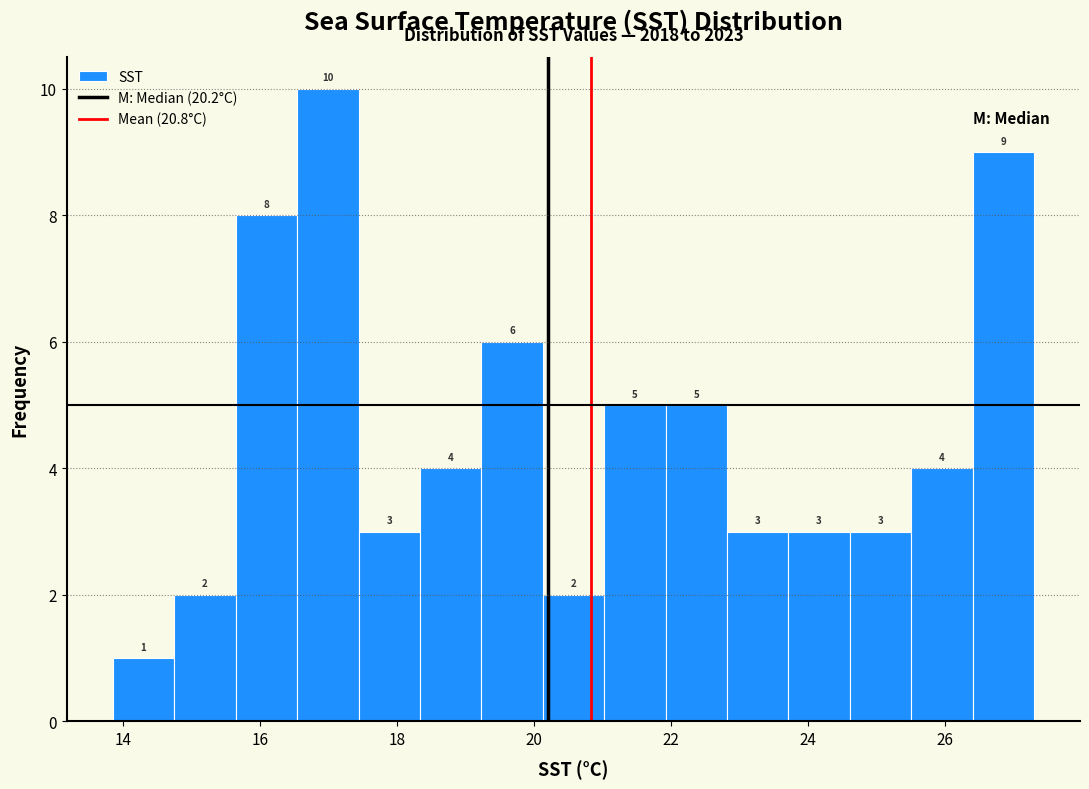

Over which range of the x-axis is the bar tallest?

16.6 to 17.4